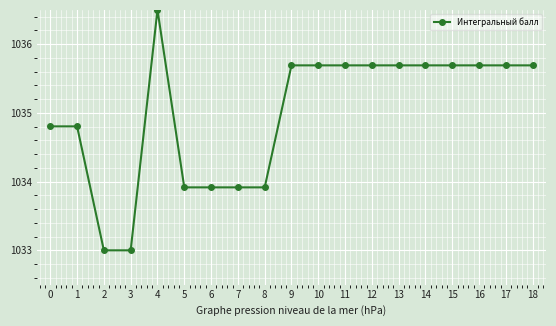

What is the sum of the values at 15 and 9?

2071.4